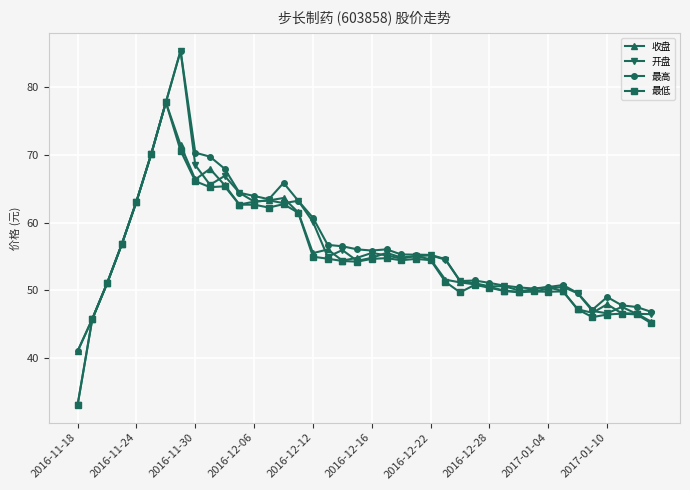

What is the value of the 最高 point at the 16th from the left?

63.2